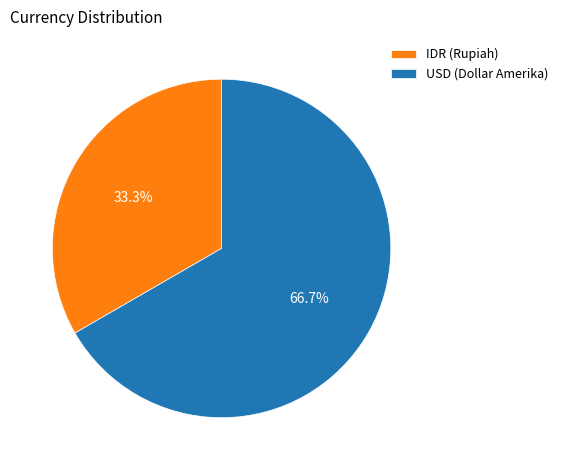

To the nearest percent, what percentage of the pie is IDR (Rupiah)?

33%